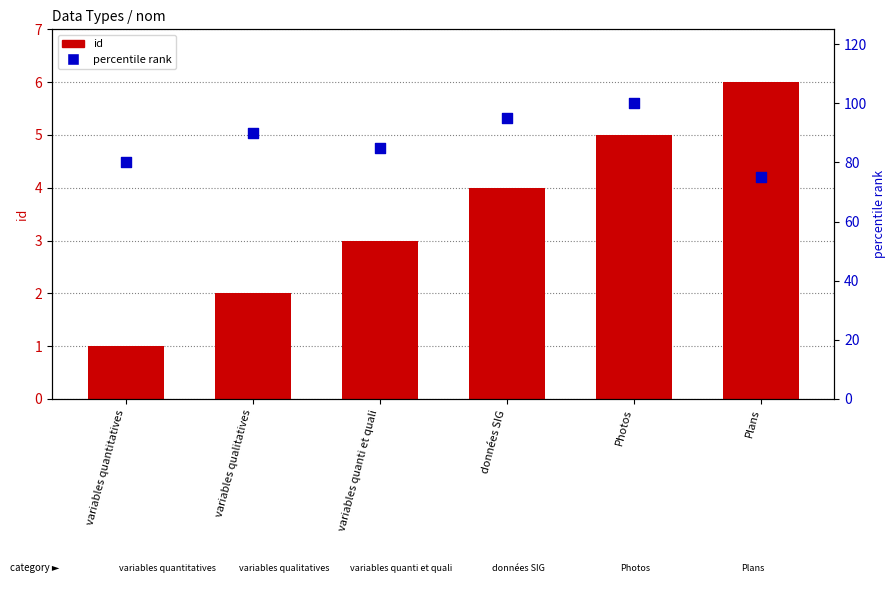

What is the total value across all series at Photos?

105